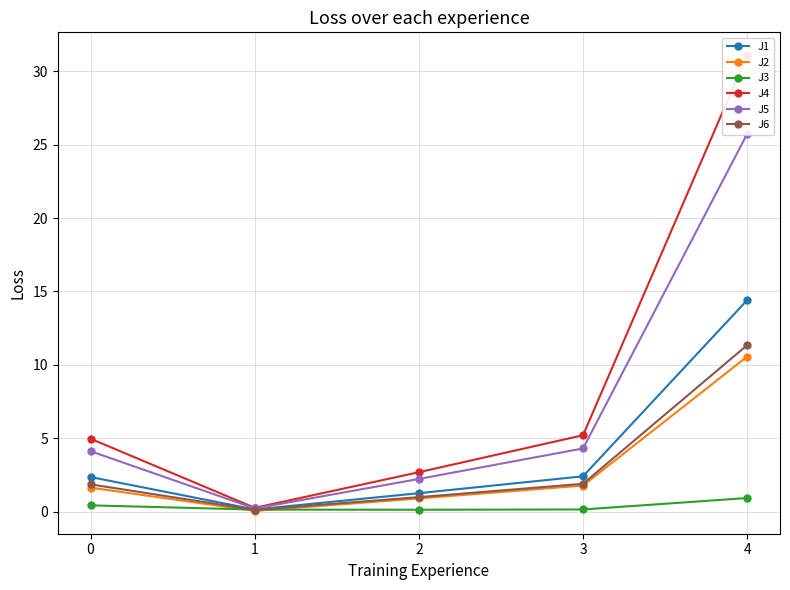

Reading left to right, list all the values displayed in this chart.

J1: 0=2.4	1=0.1	2=1.2	3=2.4	4=14.4
J2: 0=1.6	1=0.0	2=0.9	3=1.8	4=10.6
J3: 0=0.4	1=0.1	2=0.1	3=0.1	4=0.9
J4: 0=5.0	1=0.2	2=2.7	3=5.2	4=31.1
J5: 0=4.1	1=0.2	2=2.2	3=4.3	4=25.7
J6: 0=1.9	1=0.1	2=1.0	3=1.9	4=11.3